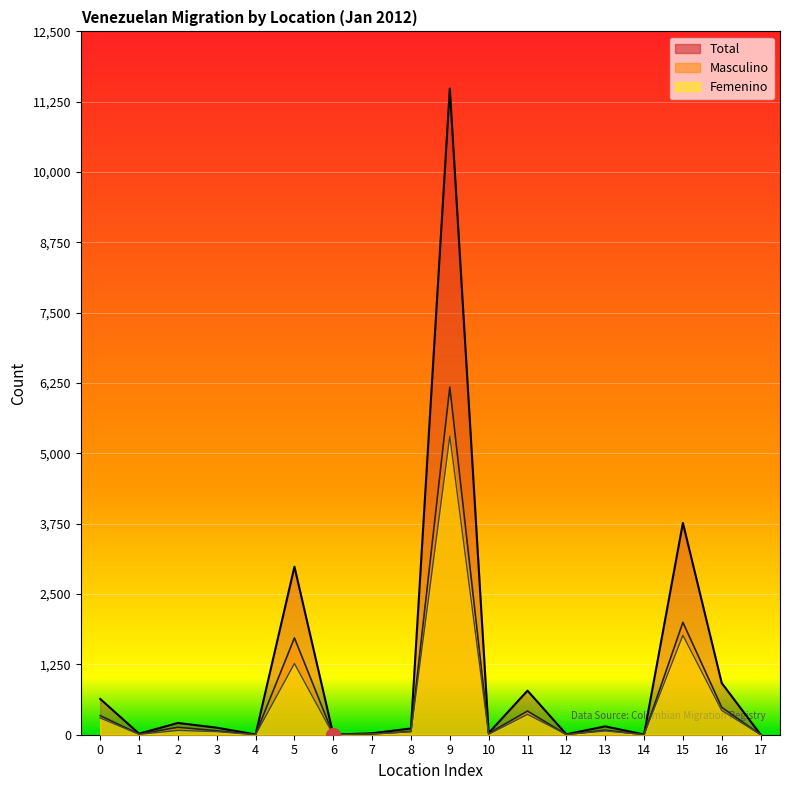

How many categories are shown in the chart?

18